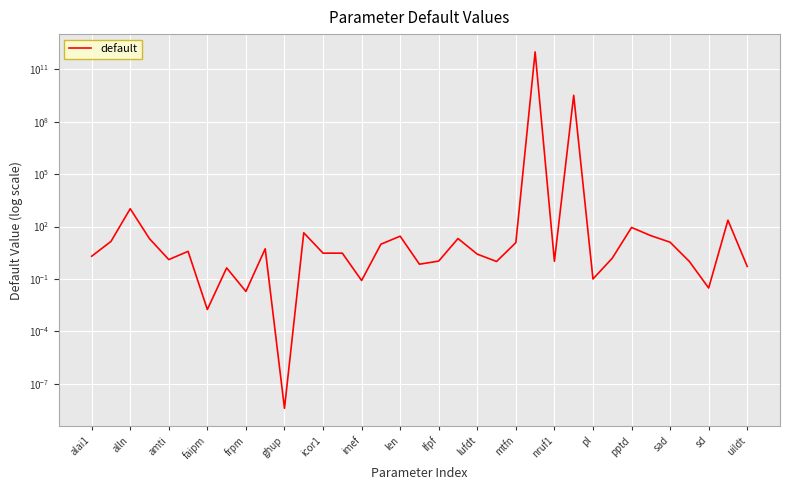

Where is the data nearest to the value 483727810650?

25